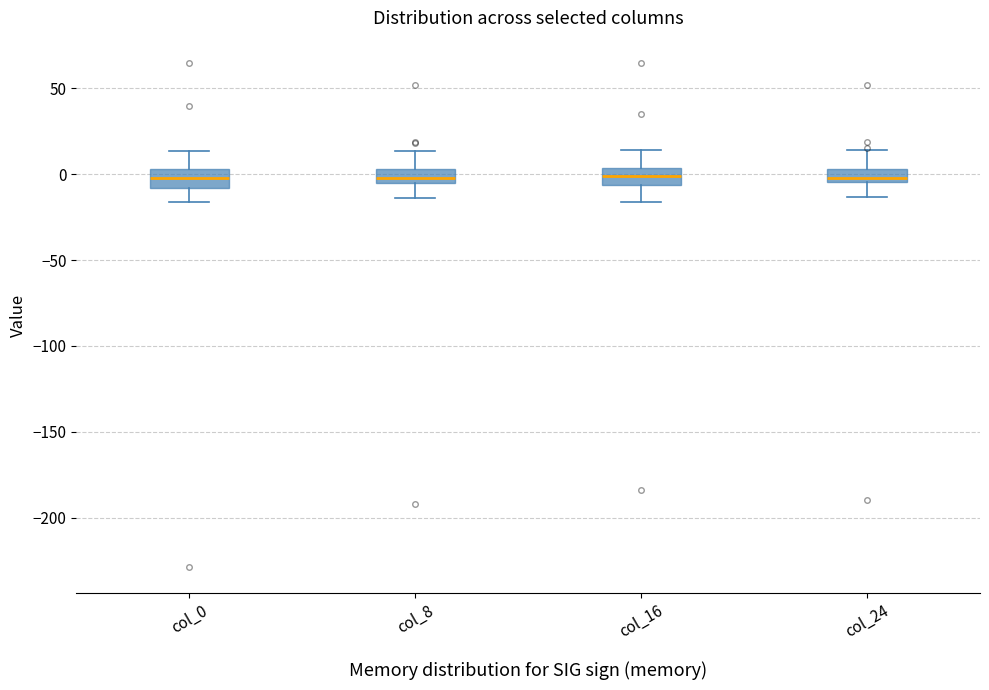

Reading left to right, transcribe this box plot: for each box, give where its median line is, the range the box spans, and where its two whiskers end, as read against the y-axis. The values are not printed on the chart, so give them approximately, as read against the axis.

col_0: median 0, box -10 to 5, whiskers -15 to 15
col_8: median 0, box -5 to 5, whiskers -15 to 15
col_16: median 0, box -5 to 5, whiskers -15 to 15
col_24: median 0, box -5 to 5, whiskers -15 to 15